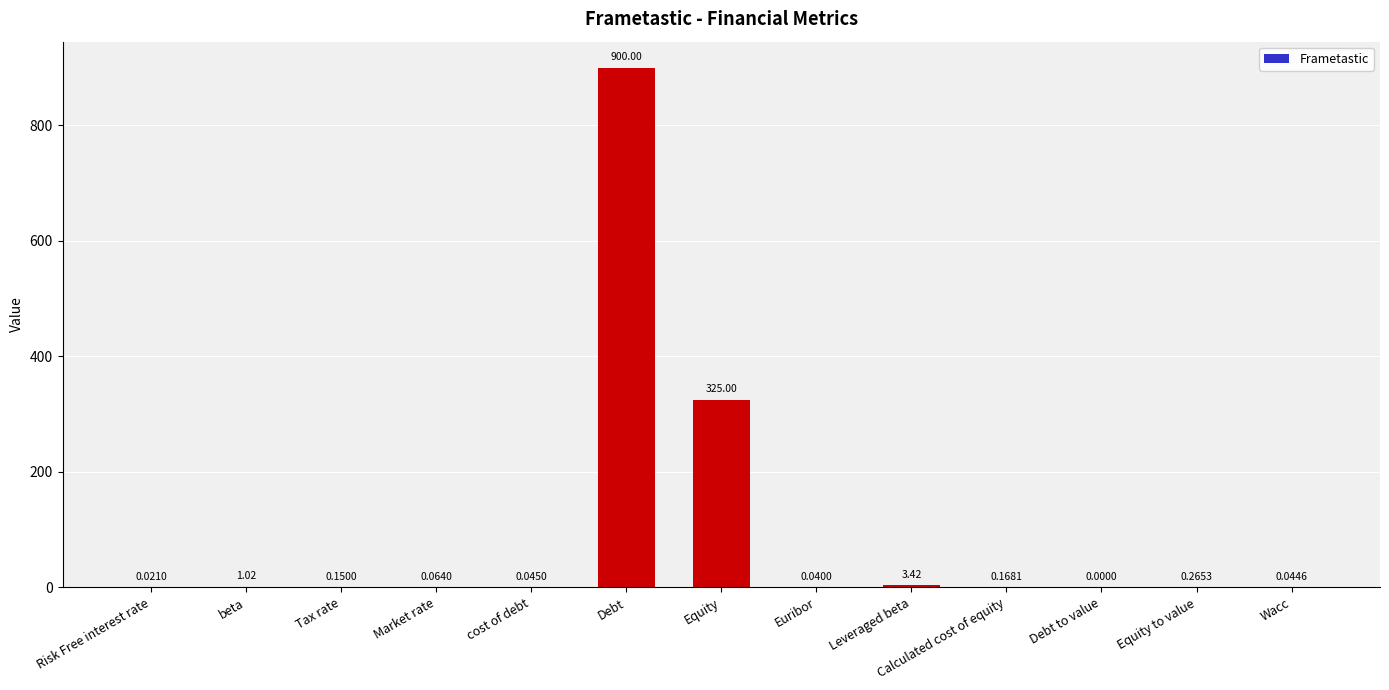

Count the number of data series in this chart.

1